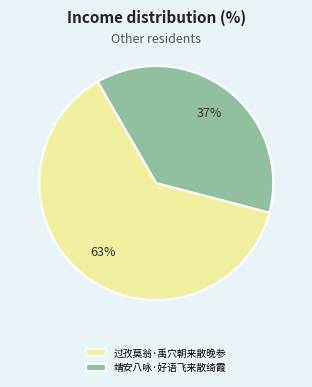

To the nearest percent, what percentage of the pie is 靖安八咏·好语飞来散绮霞?

37%